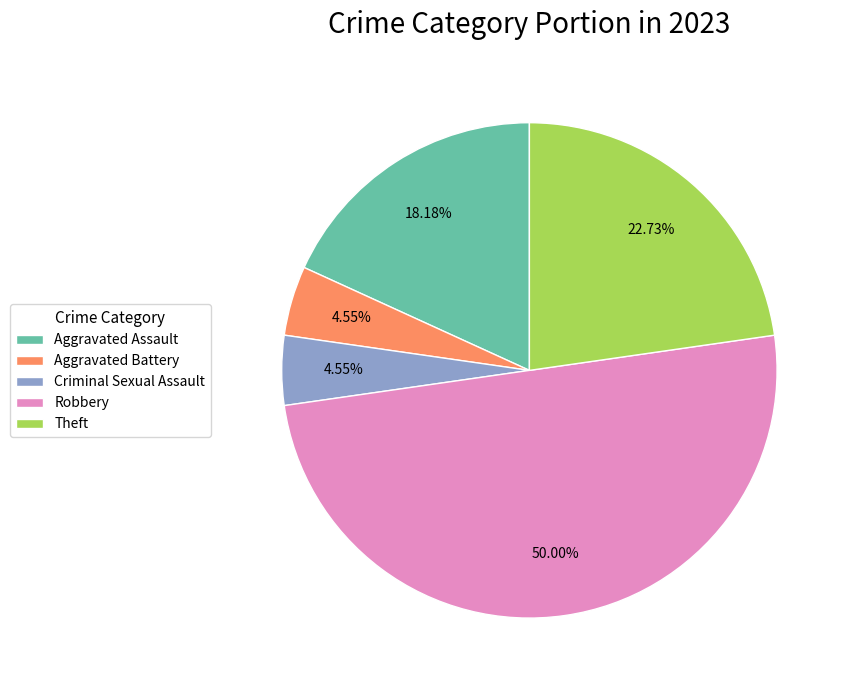

Combined, what portion of the pie is Criminal Sexual Assault and Theft?

27.3%